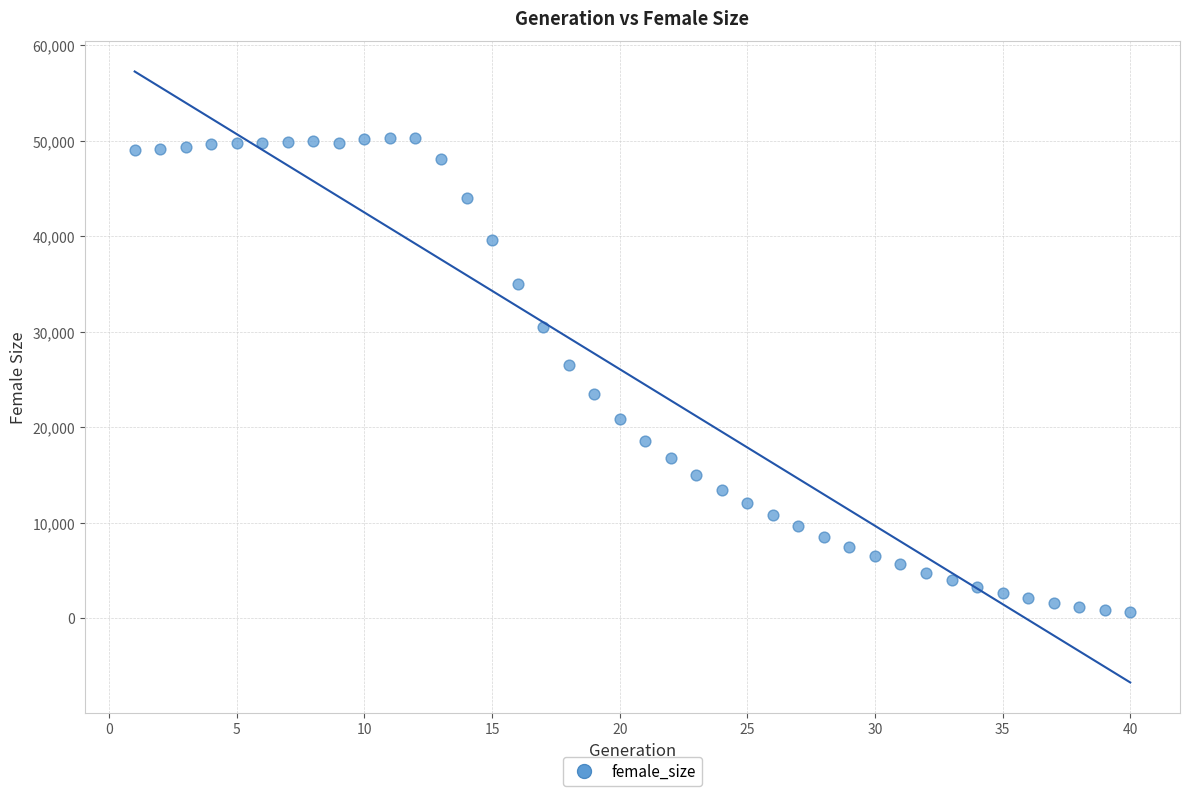

What Y value in the scatter plot is closest to 25481?

26503